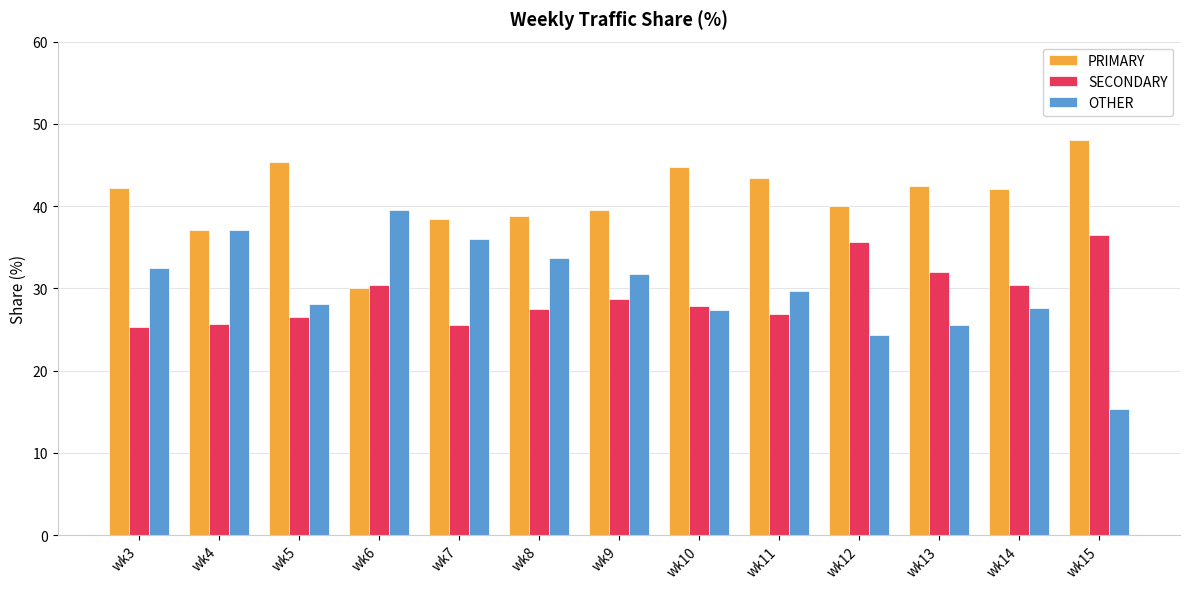

Rank the series by their maximum value, from highest to lowest.

PRIMARY, OTHER, SECONDARY